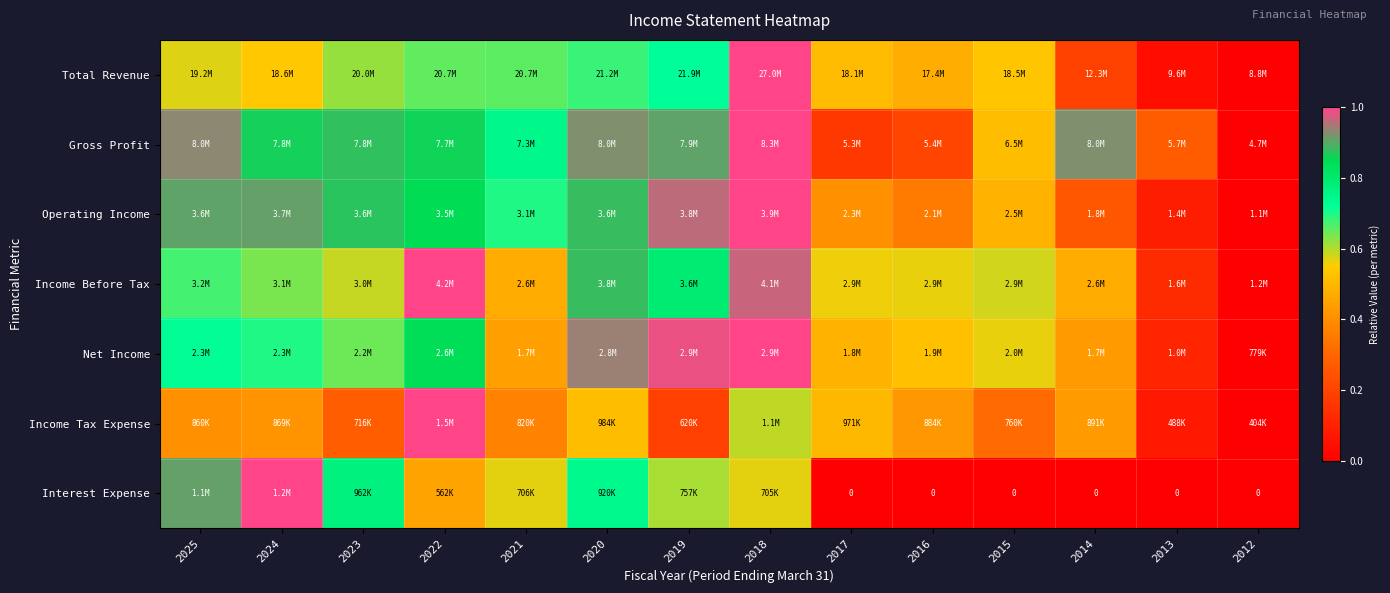

True or false: Income Tax Expense has a value of 0.2 at 2014.

False